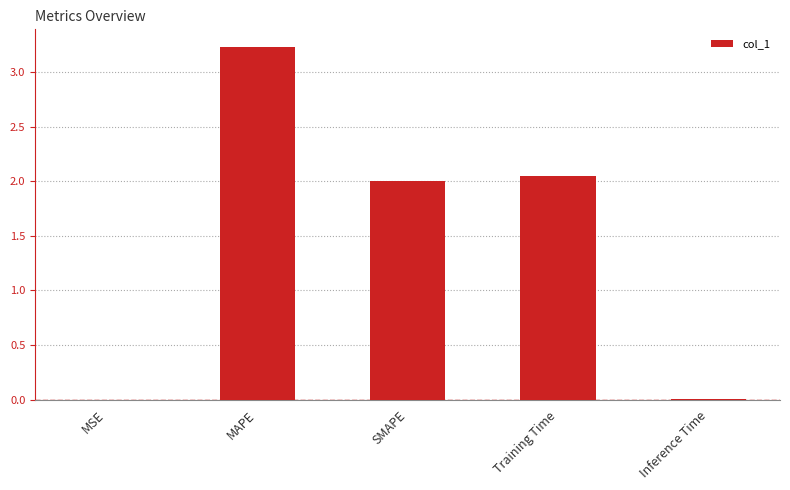

What is the maximum value shown in the chart?

3.2